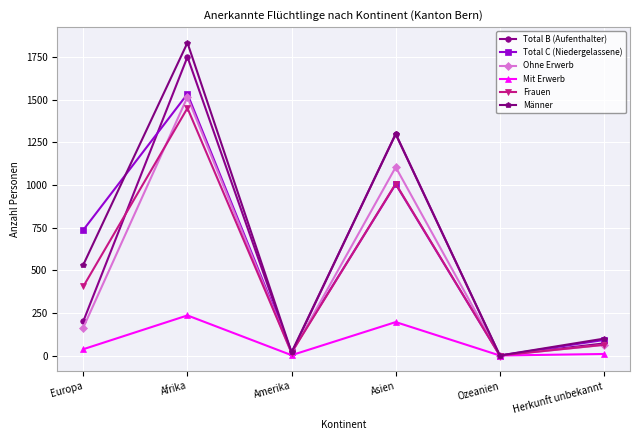

What are all the series names shown in the legend?

Total B (Aufenthalter), Total C (Niedergelassene), Ohne Erwerb, Mit Erwerb, Frauen, Männer